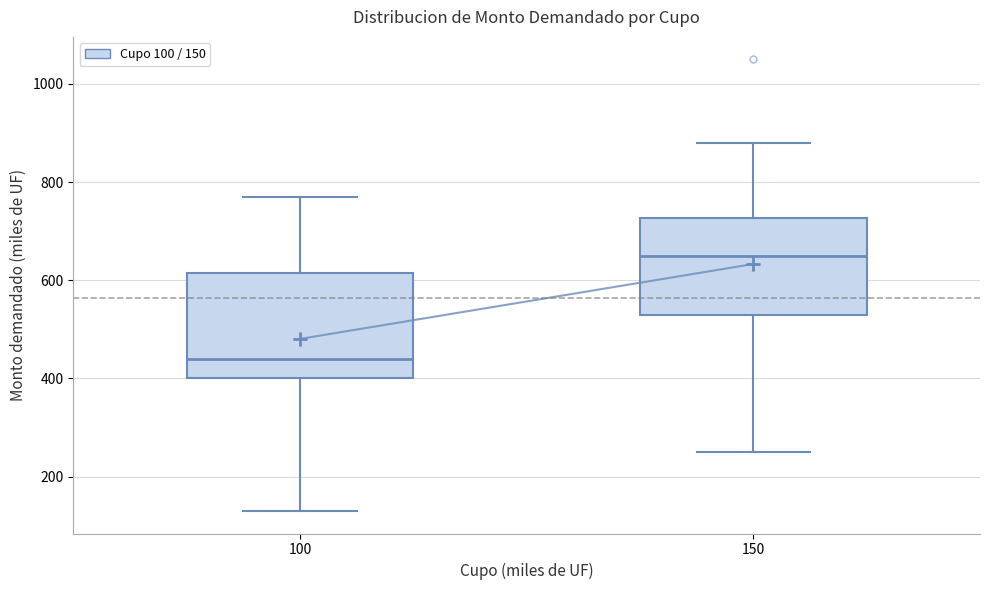

Reading left to right, transcribe this box plot: for each box, give where its median line is, the range the box spans, and where its two whiskers end, as read against the y-axis. The values are not printed on the chart, so give them approximately, as read against the axis.

100: median 440, box 400 to 620, whiskers 140 to 780
150: median 660, box 540 to 720, whiskers 260 to 880